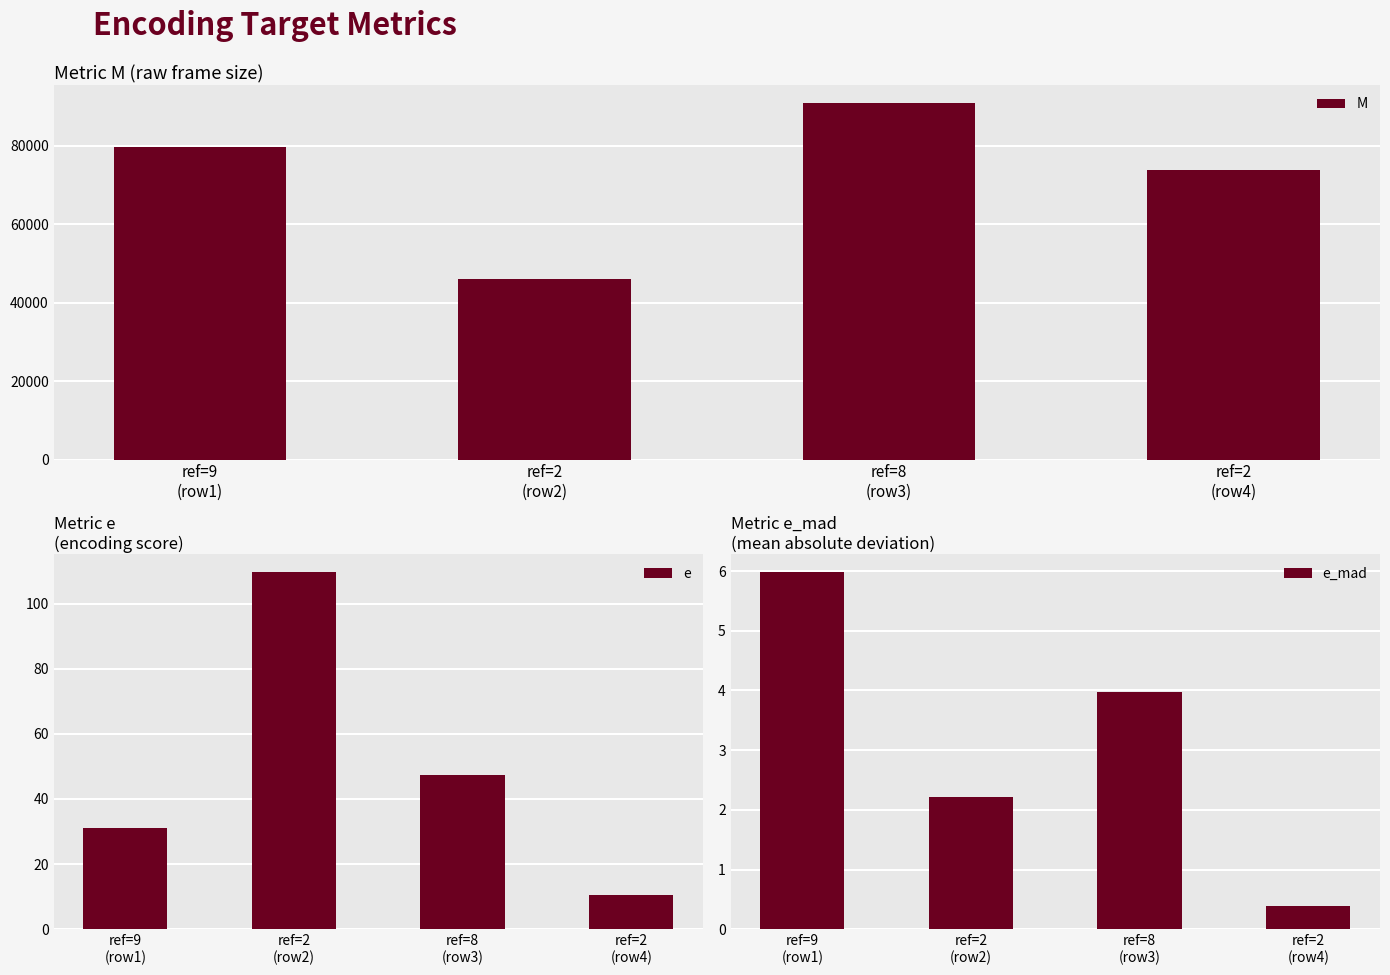

What is the difference between the second highest and minimum values in the e series?

36.7